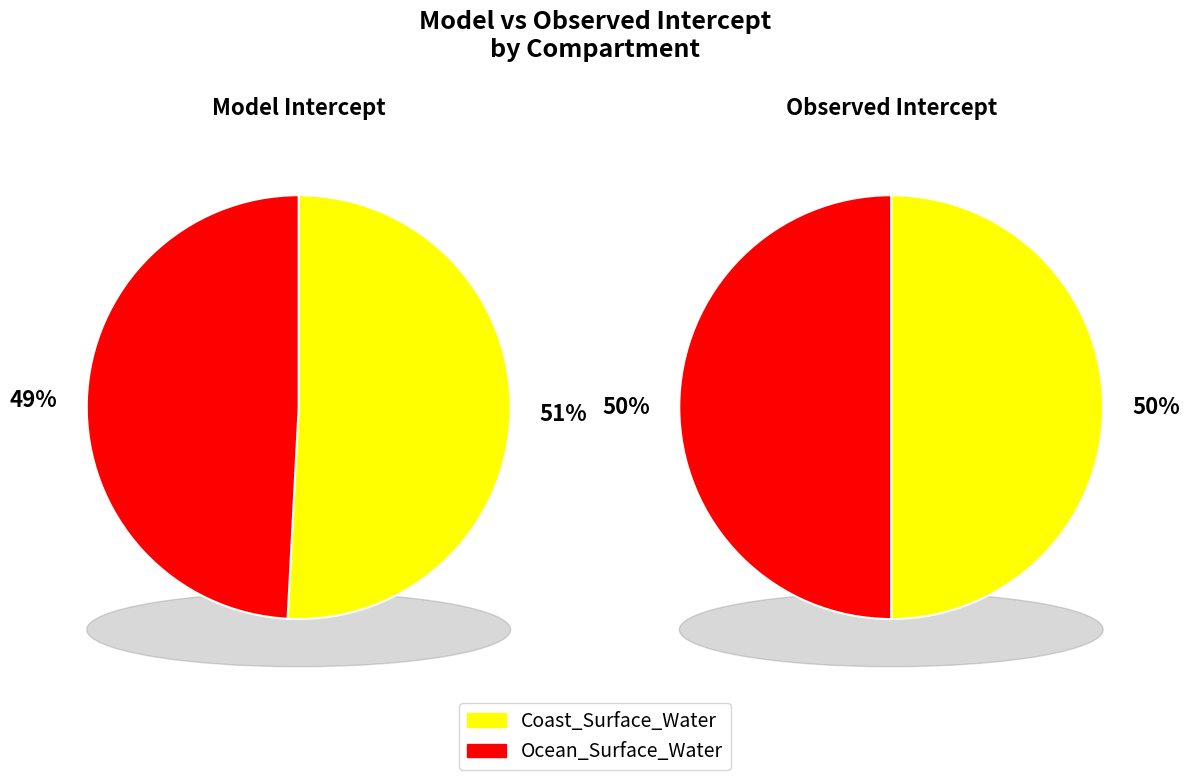

Combined, do observed_intercept and model_intercept account for over 50%?

Yes